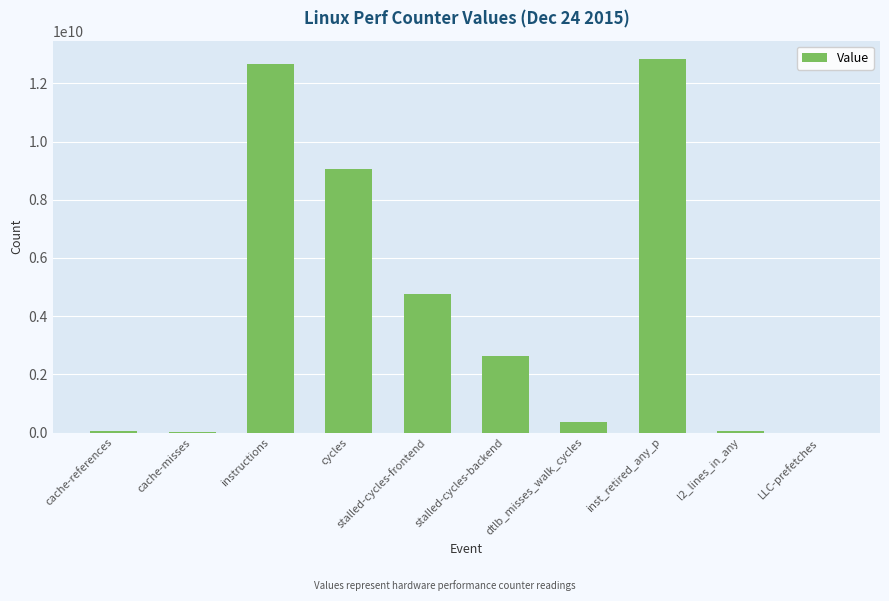

The value at stalled-cycles-frontend is 4771343415. True or false?

True